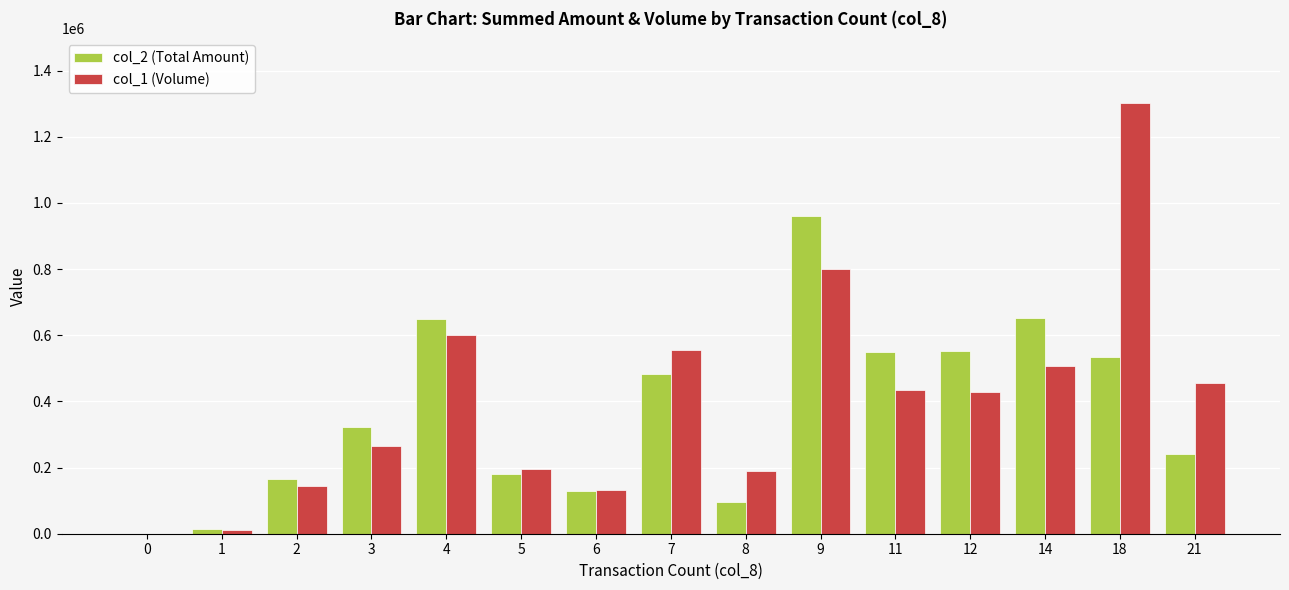

What is the average value of the col_1 (Volume) series?

401200